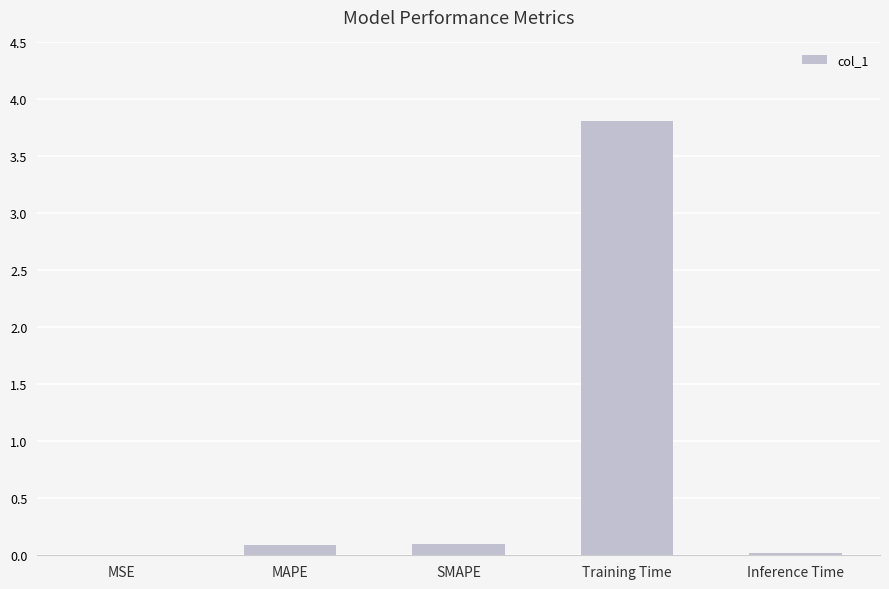

The value at MAPE is 0.1. True or false?

True